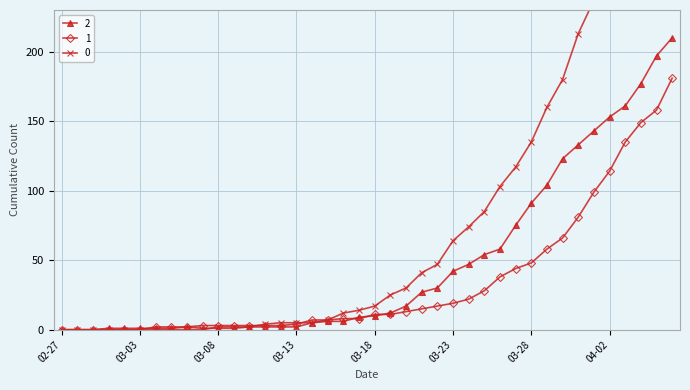

Where do 0 and 1 first cross each other?

2020-03-10 and 2020-03-11